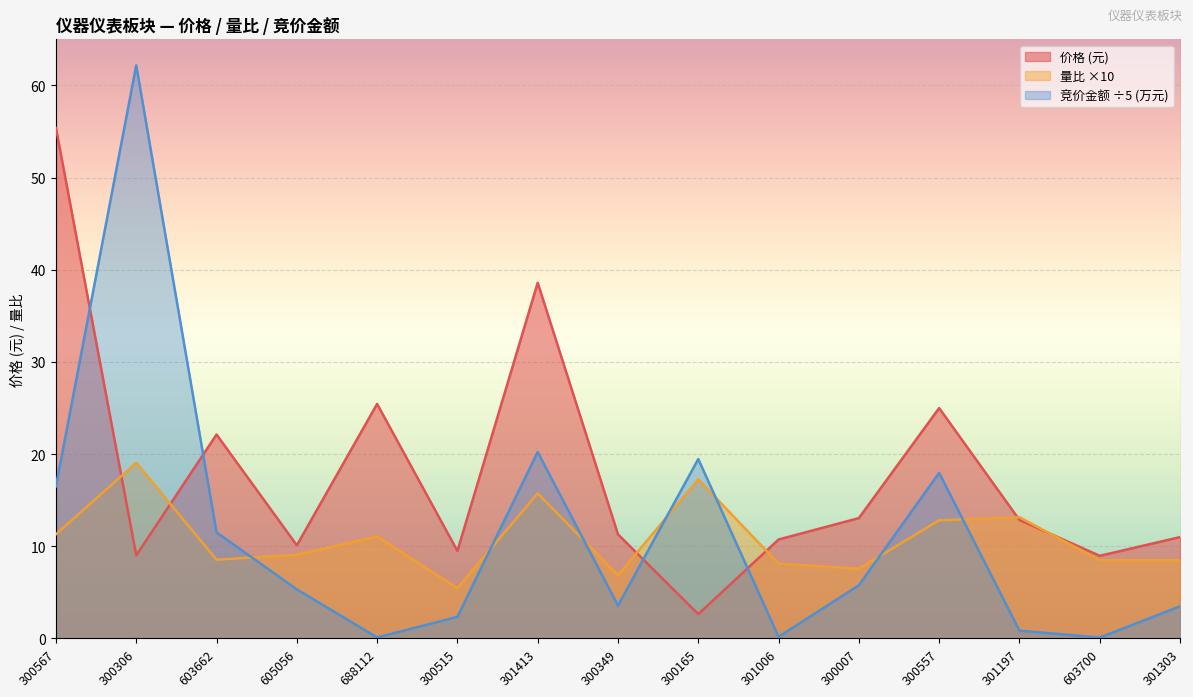

Which has a higher value, 300349 or 301006?

300349